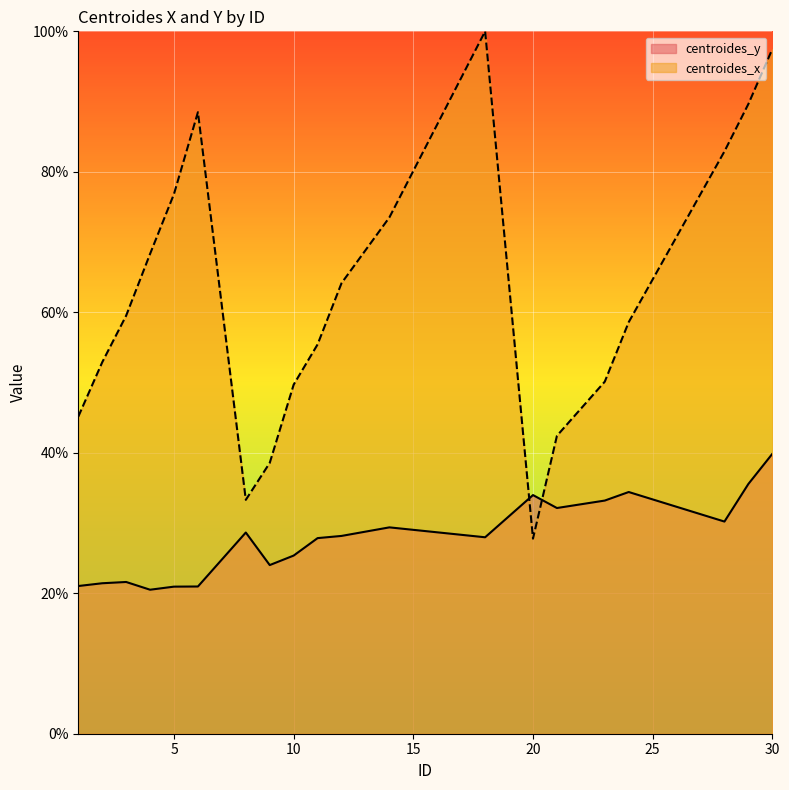

The centroides_y series shows 25.4 at 10. True or false?

True